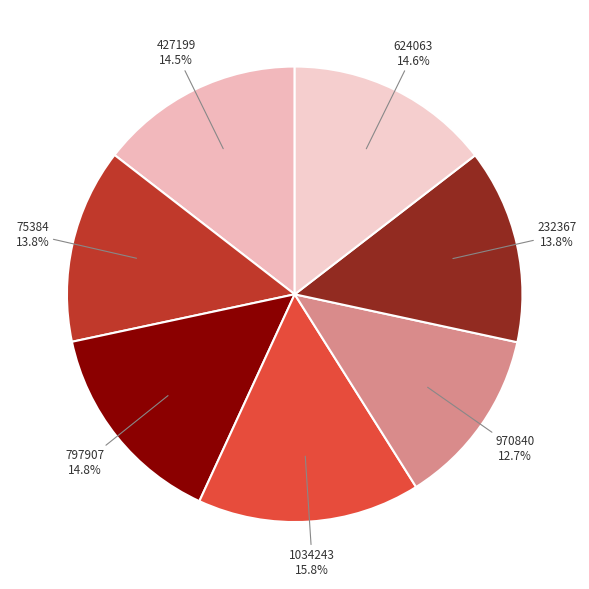

Combined, do 427199 and 1034243 account for over 50%?

No